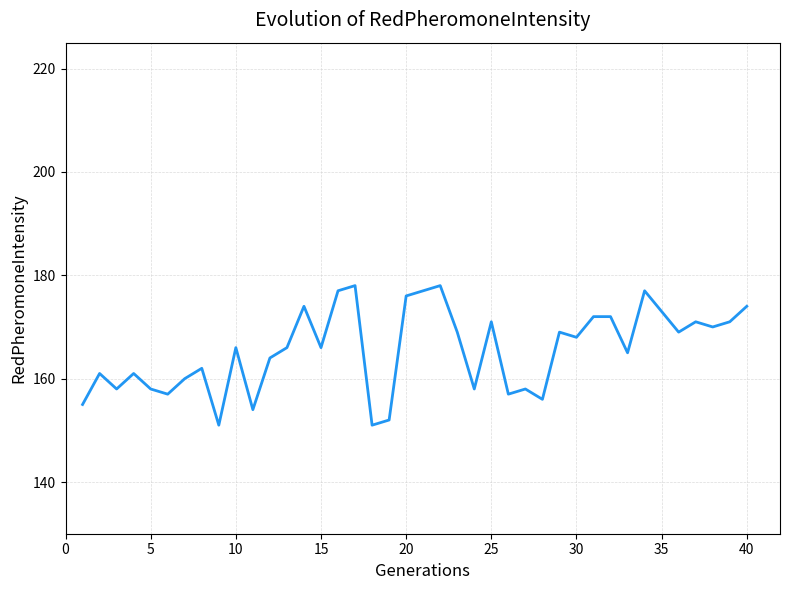

What is the greatest value displayed?

178